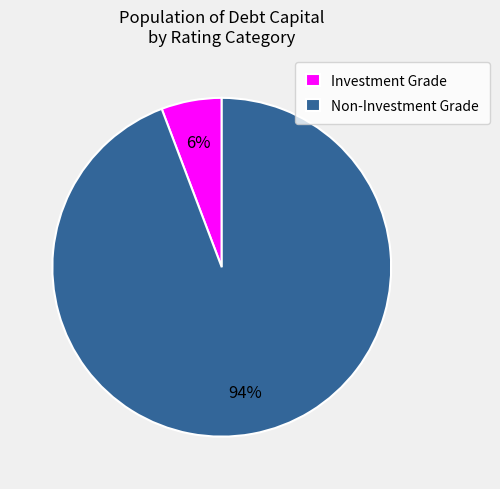

What is the majority slice?

Non-Investment Grade